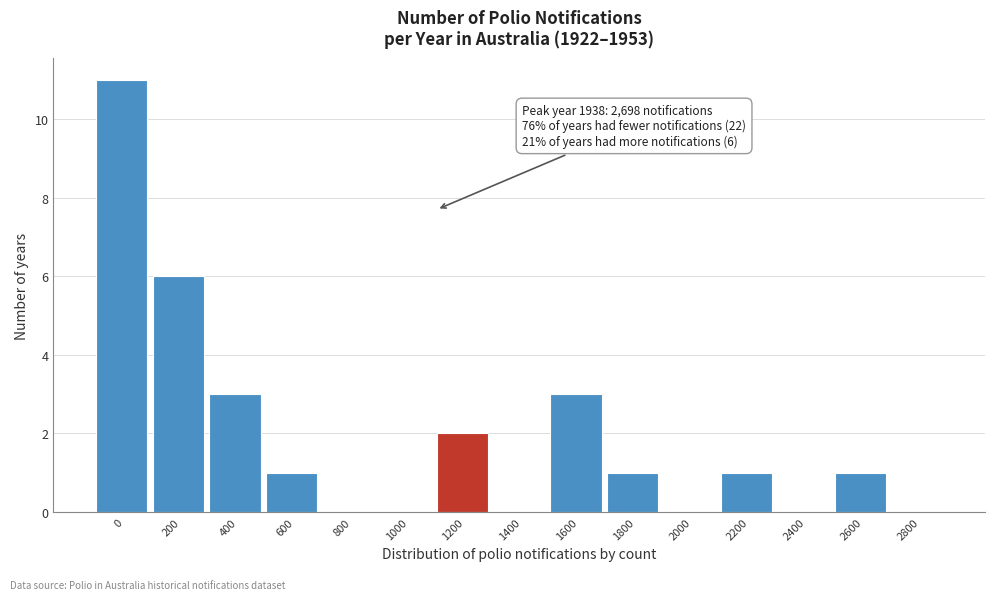

Reading left to right, list all the values displayed in this chart.

0=11	200=6	400=3	600=1	800=0	1000=0	1200=2	1400=0	1600=3	1800=1	2000=0	2200=1	2400=0	2600=1	2800=0